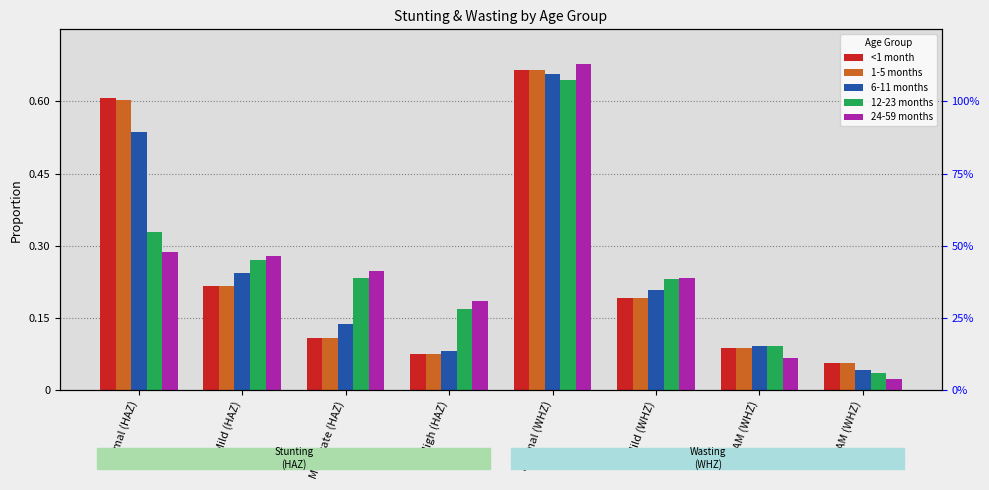

At which label is 1-5 months closest to 0?

SAM (WHZ)